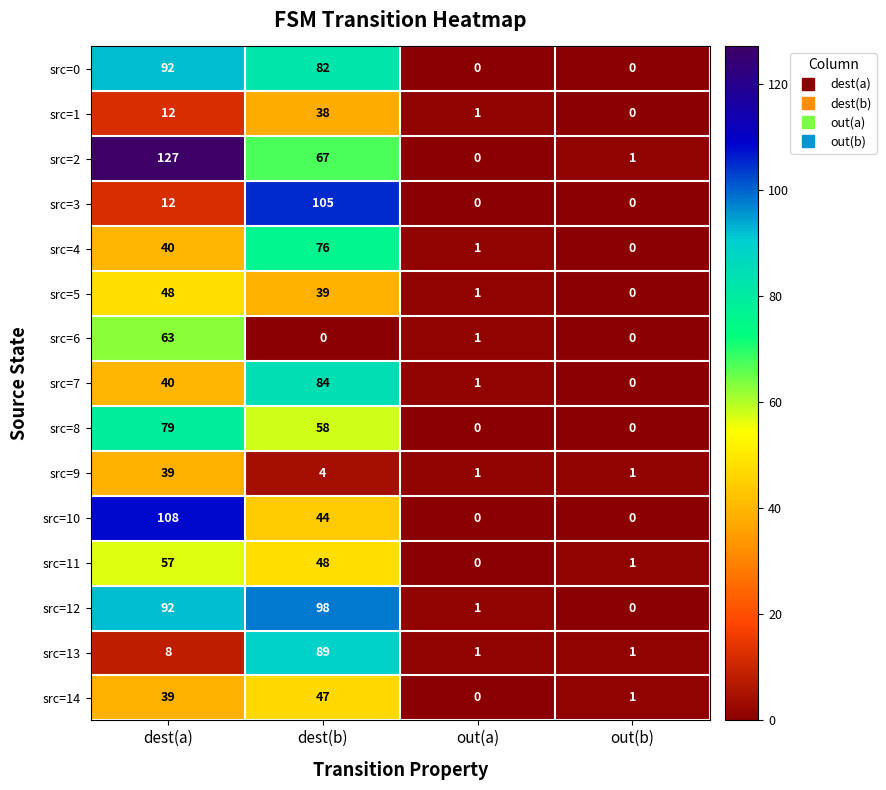

Rank the series at dest(b) from highest to lowest value.

src=3, src=12, src=13, src=7, src=0, src=4, src=2, src=8, src=11, src=14, src=10, src=5, src=1, src=9, src=6